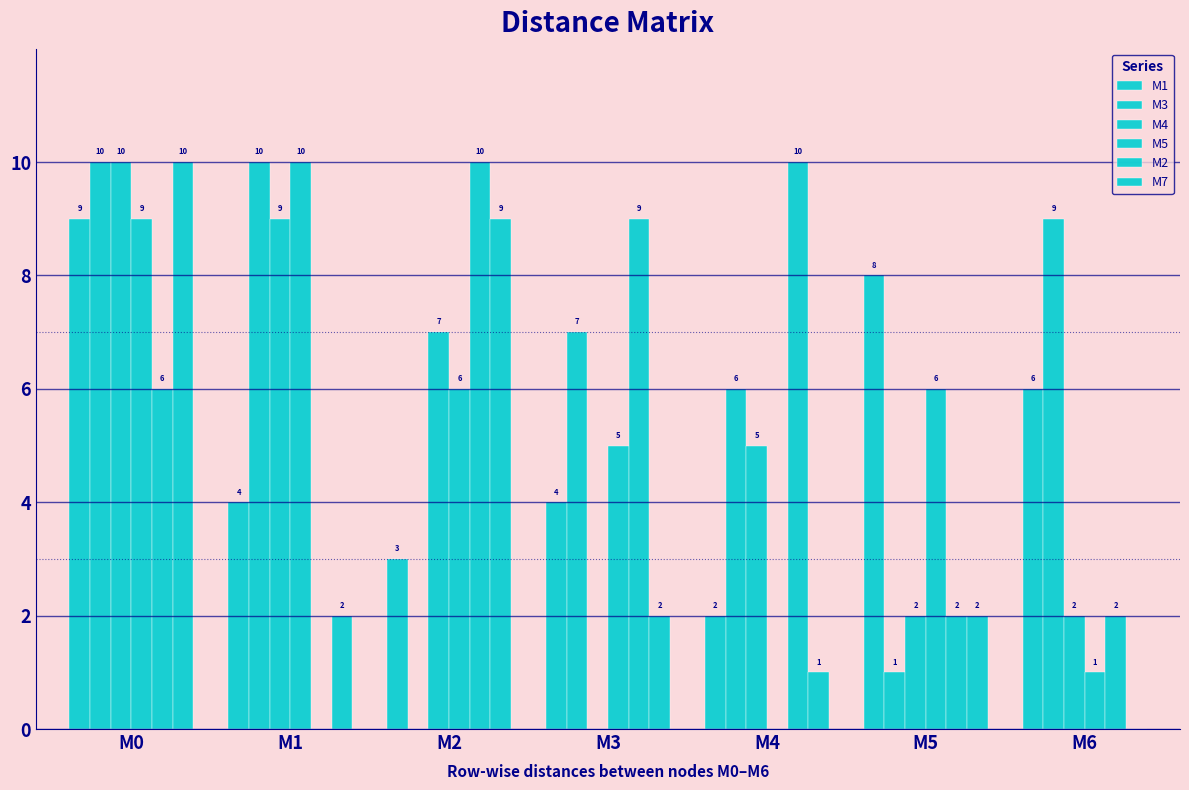

What is the maximum value shown in the chart?

10